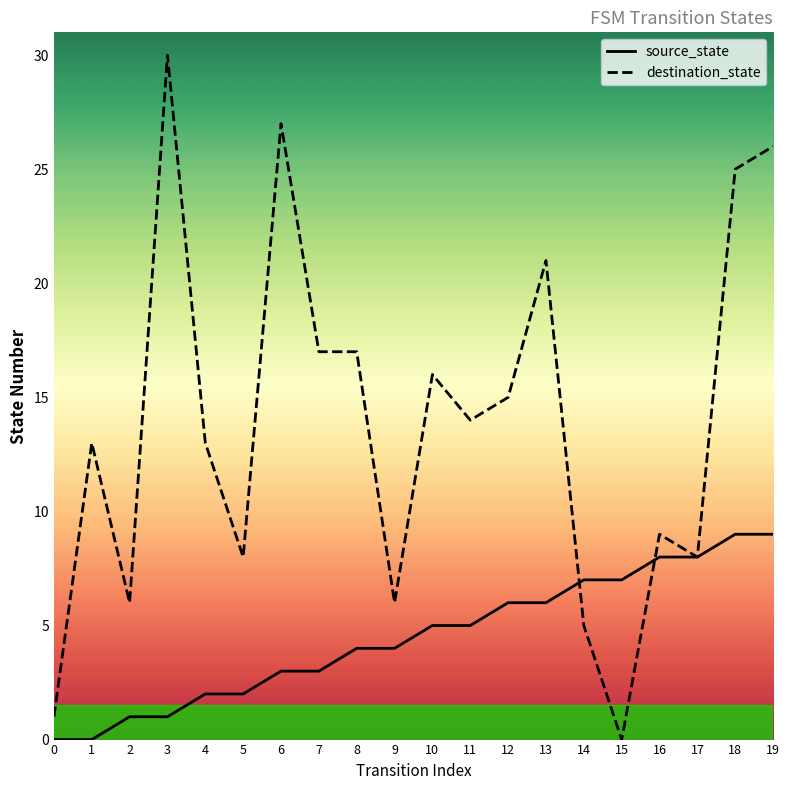

Does the chart have visible grid lines?

No